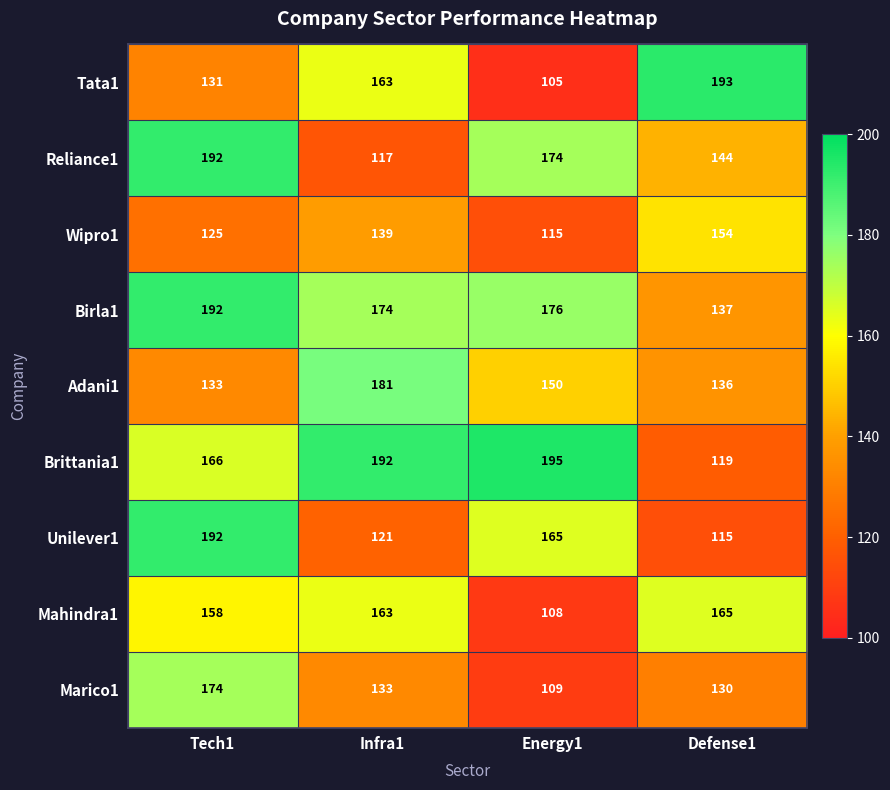

At how many categories does at least one series exceed 135?

4